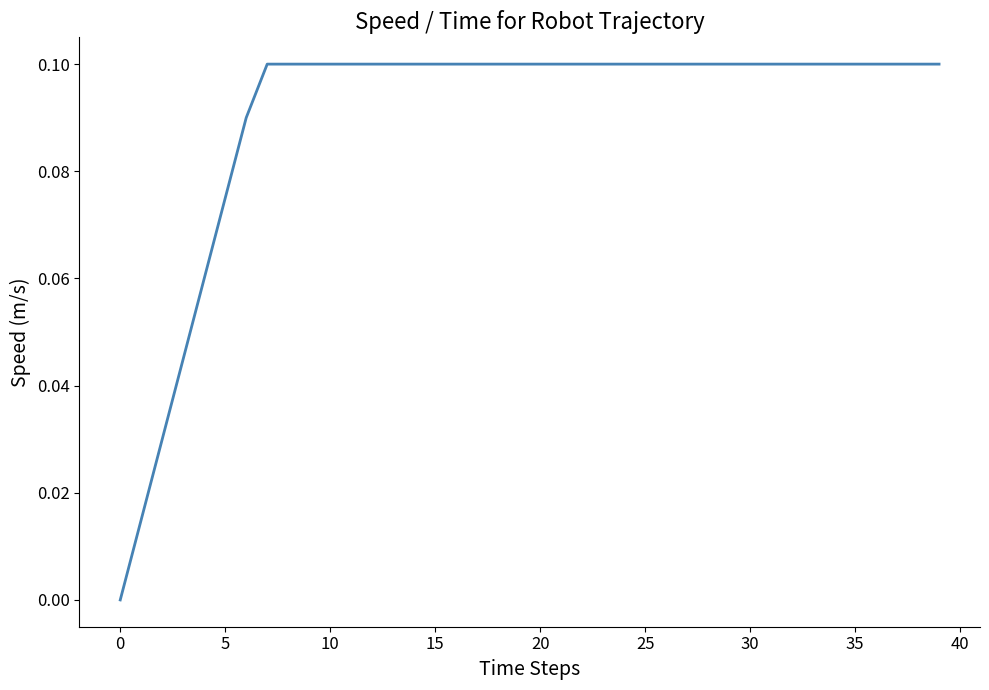

Does the chart display data point markers on the line(s)?

No